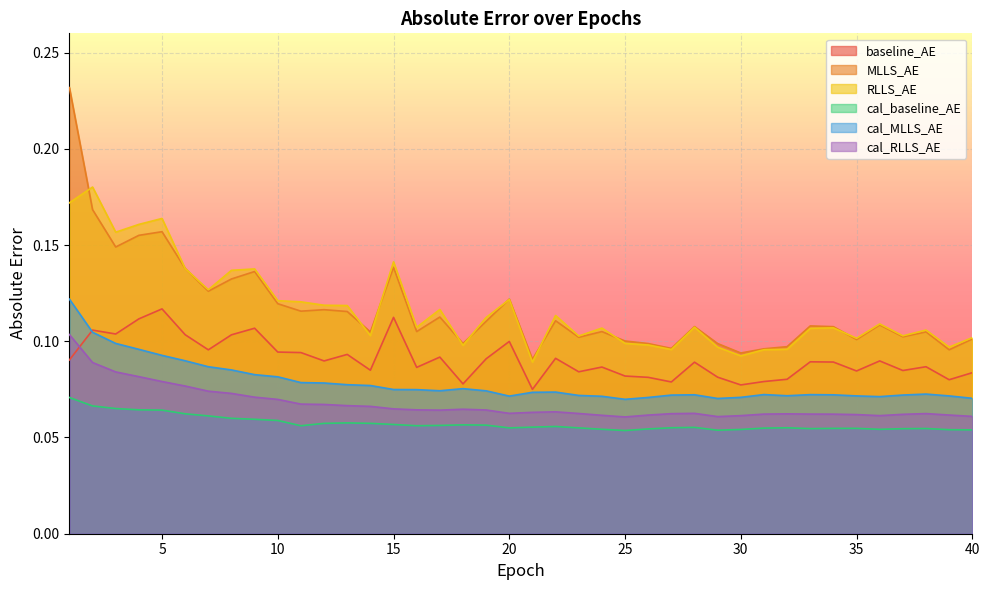

True or false: cal_RLLS_AE has a value of 0.1 at 3.

True